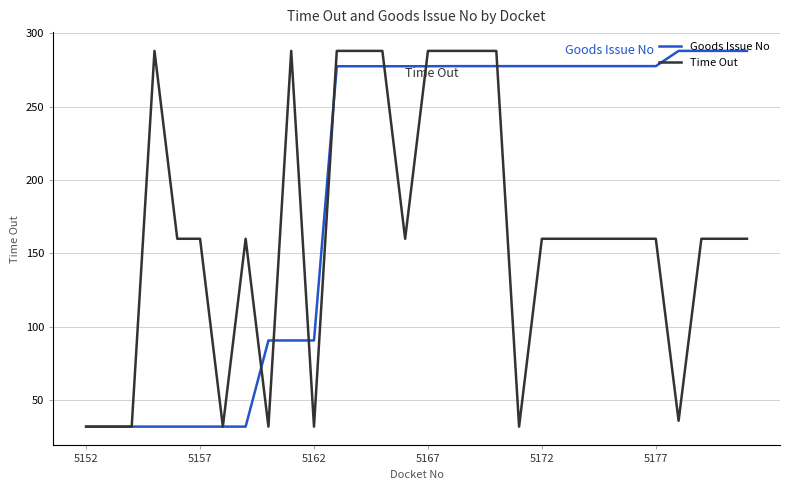

What is the smallest value displayed?

32.0